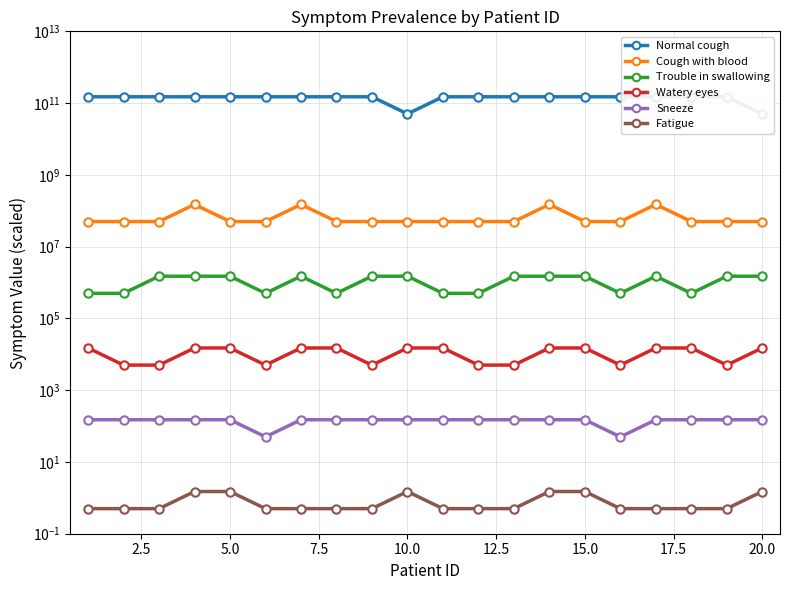

Reading left to right, transcribe all the data shown in this chart.

Normal cough: 150000000000.0	150000000000.0	150000000000.0	150000000000.0	150000000000.0	150000000000.0	150000000000.0	150000000000.0	150000000000.0	50000000000.0	150000000000.0	150000000000.0	150000000000.0	150000000000.0	150000000000.0	150000000000.0	150000000000.0	150000000000.0	150000000000.0	50000000000.0
Cough with blood: 50000000.0	50000000.0	50000000.0	150000000.0	50000000.0	50000000.0	150000000.0	50000000.0	50000000.0	50000000.0	50000000.0	50000000.0	50000000.0	150000000.0	50000000.0	50000000.0	150000000.0	50000000.0	50000000.0	50000000.0
Trouble in swallowing: 500000.0	500000.0	1500000.0	1500000.0	1500000.0	500000.0	1500000.0	500000.0	1500000.0	1500000.0	500000.0	500000.0	1500000.0	1500000.0	1500000.0	500000.0	1500000.0	500000.0	1500000.0	1500000.0
Watery eyes: 15000.0	5000.0	5000.0	15000.0	15000.0	5000.0	15000.0	15000.0	5000.0	15000.0	15000.0	5000.0	5000.0	15000.0	15000.0	5000.0	15000.0	15000.0	5000.0	15000.0
Sneeze: 150.0	150.0	150.0	150.0	150.0	50.0	150.0	150.0	150.0	150.0	150.0	150.0	150.0	150.0	150.0	50.0	150.0	150.0	150.0	150.0
Fatigue: 0.5	0.5	0.5	1.5	1.5	0.5	0.5	0.5	0.5	1.5	0.5	0.5	0.5	1.5	1.5	0.5	0.5	0.5	0.5	1.5